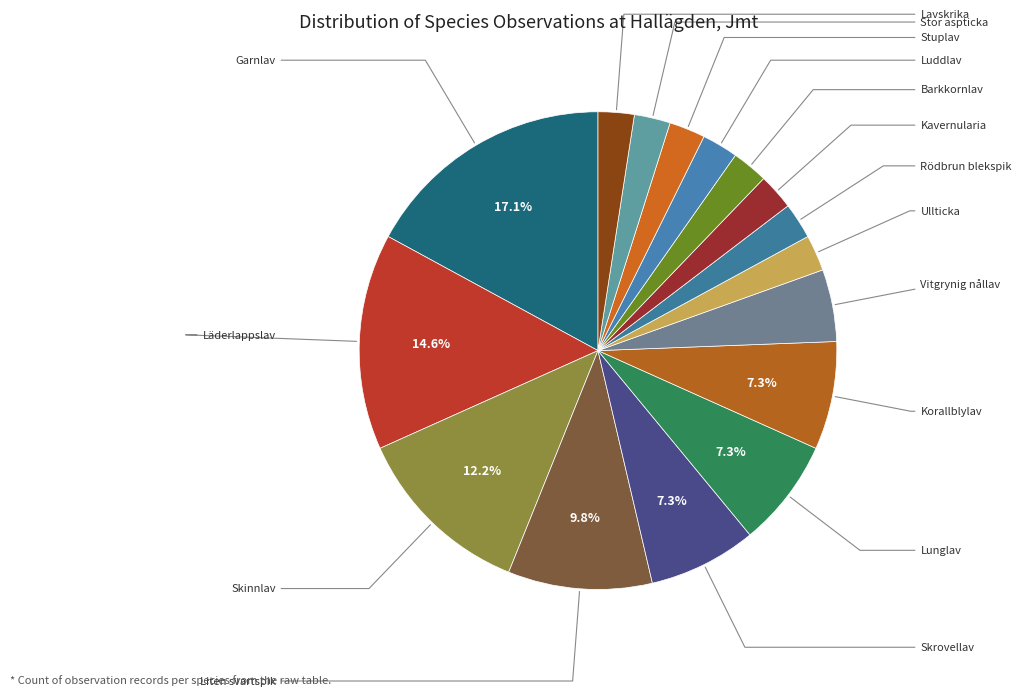

Between Liten svartspik and Läderlappslav, which is larger?

Läderlappslav